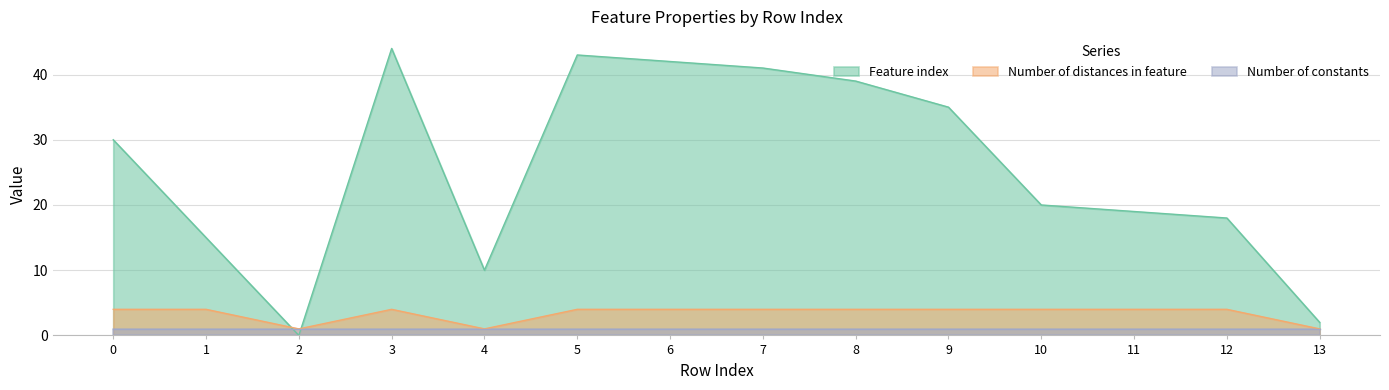

How many lines are shown in the chart?

3